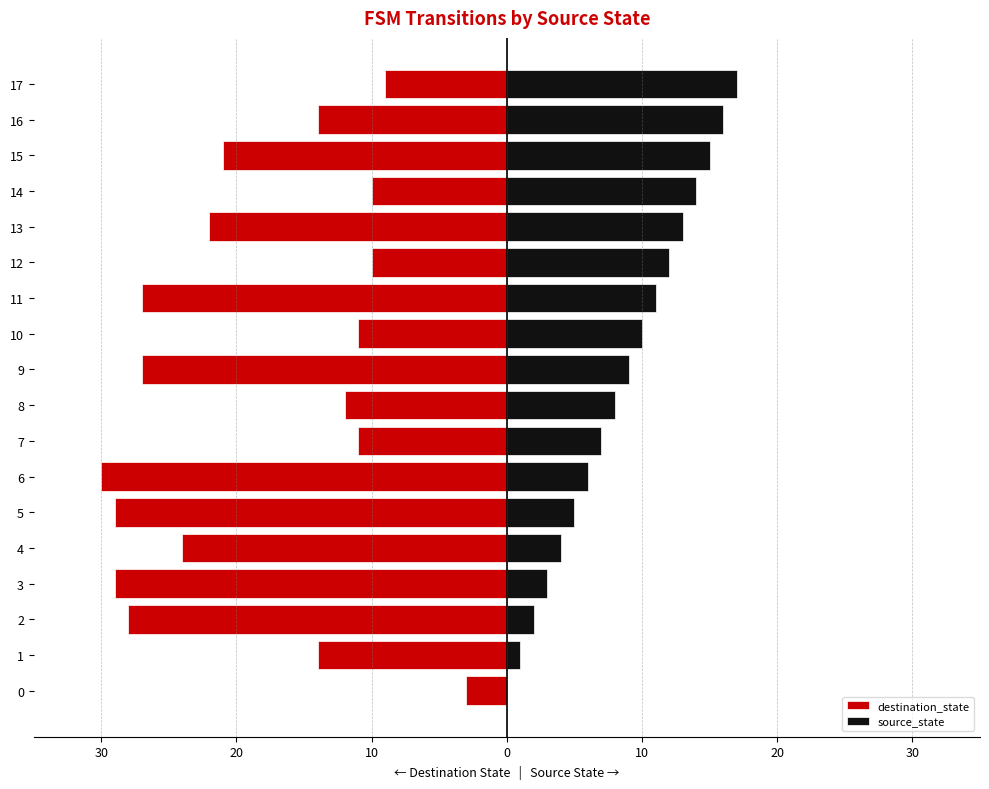

What is the spread (max minus min) of values at 13?

35